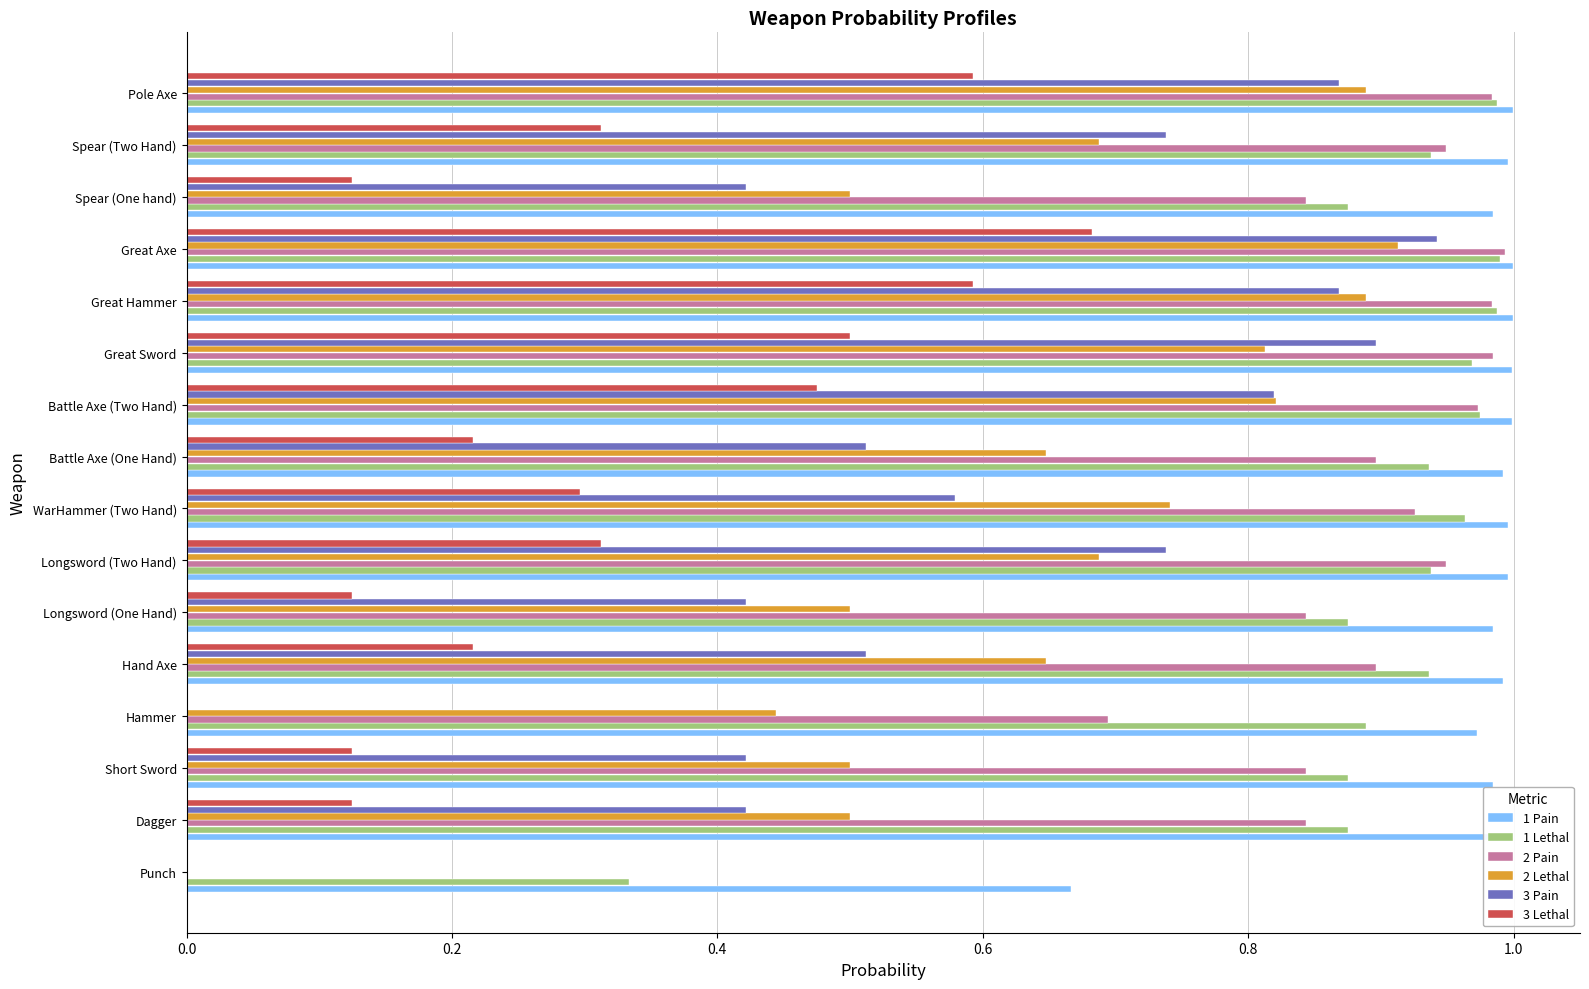

Which series changed the most between Short Sword and Battle Axe (Two Hand)?

3 Pain